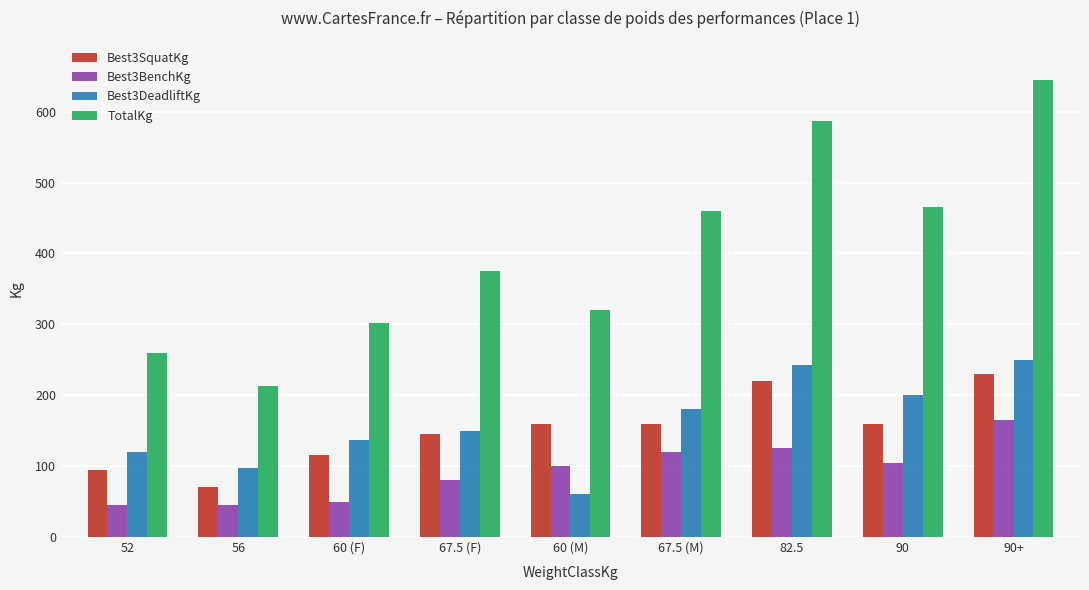

Between 60 (F) and 67.5 (M), which series saw the biggest shift?

TotalKg